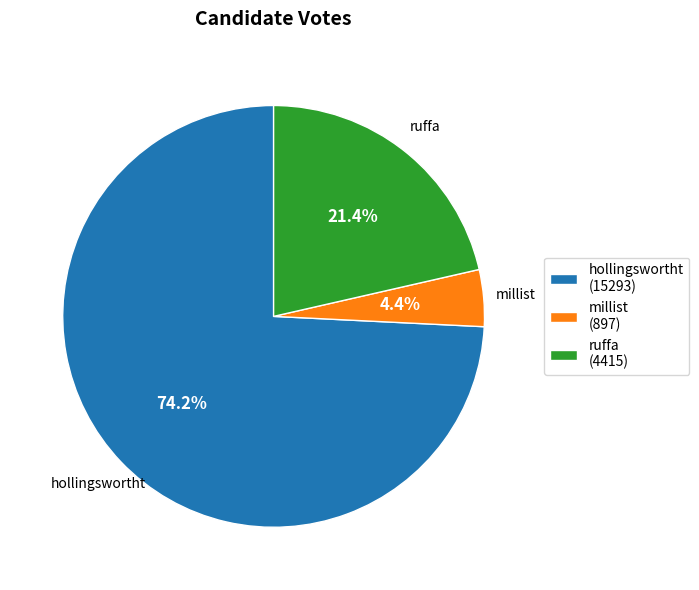

Combined, do millist and hollingswortht account for over 50%?

Yes